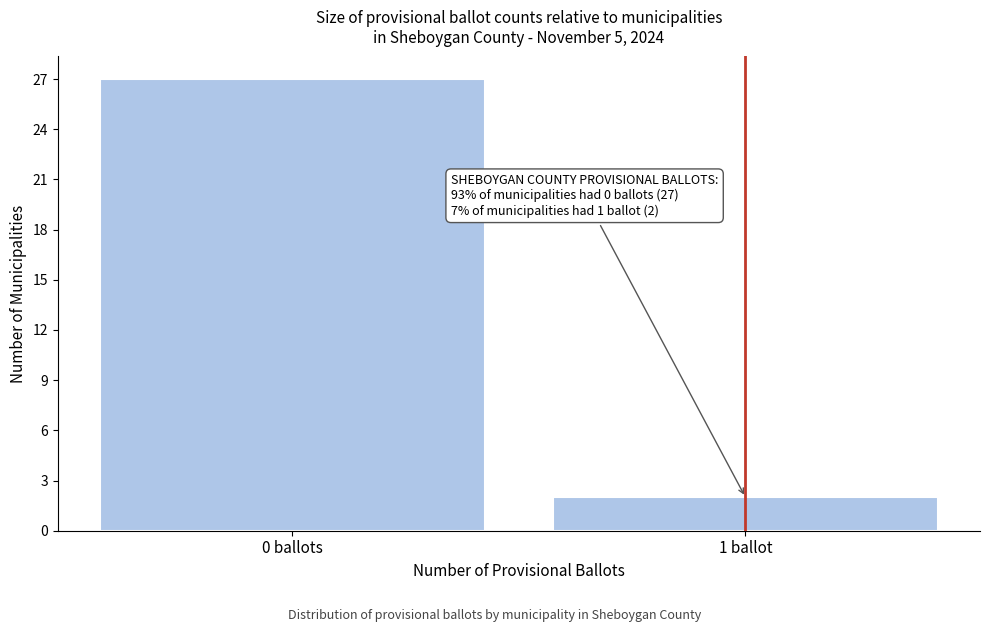

Reading right to left, what are all the values shown in this chart?

1 ballot=2	0 ballots=27